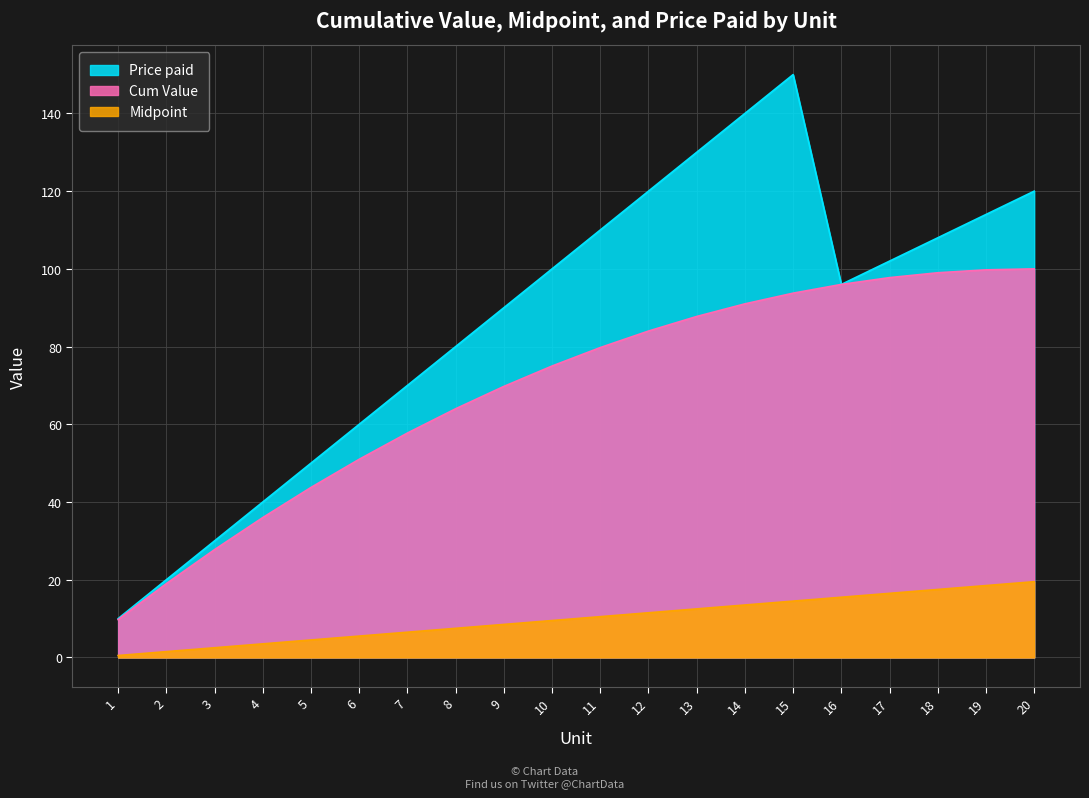

What is the value of the Price paid point at the 14th from the left?

140.0